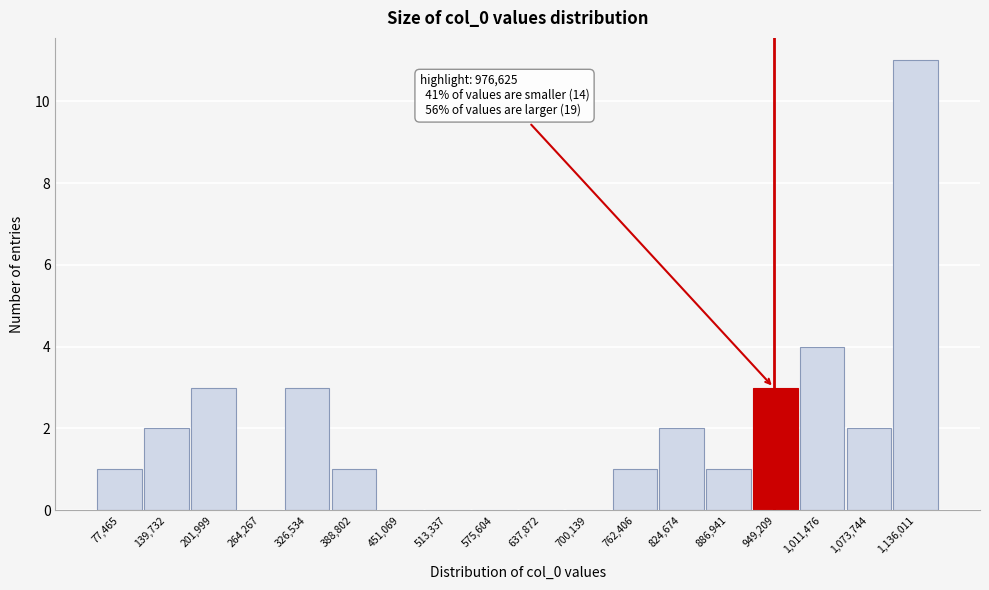

Reading left to right, list all the values displayed in this chart.

77,465=1	139,732=2	201,999=3	264,267=0	326,534=3	388,802=1	451,069=0	513,337=0	575,604=0	637,872=0	700,139=0	762,406=1	824,674=2	886,941=1	949,209=3	1,011,476=4	1,073,744=2	1,136,011=11